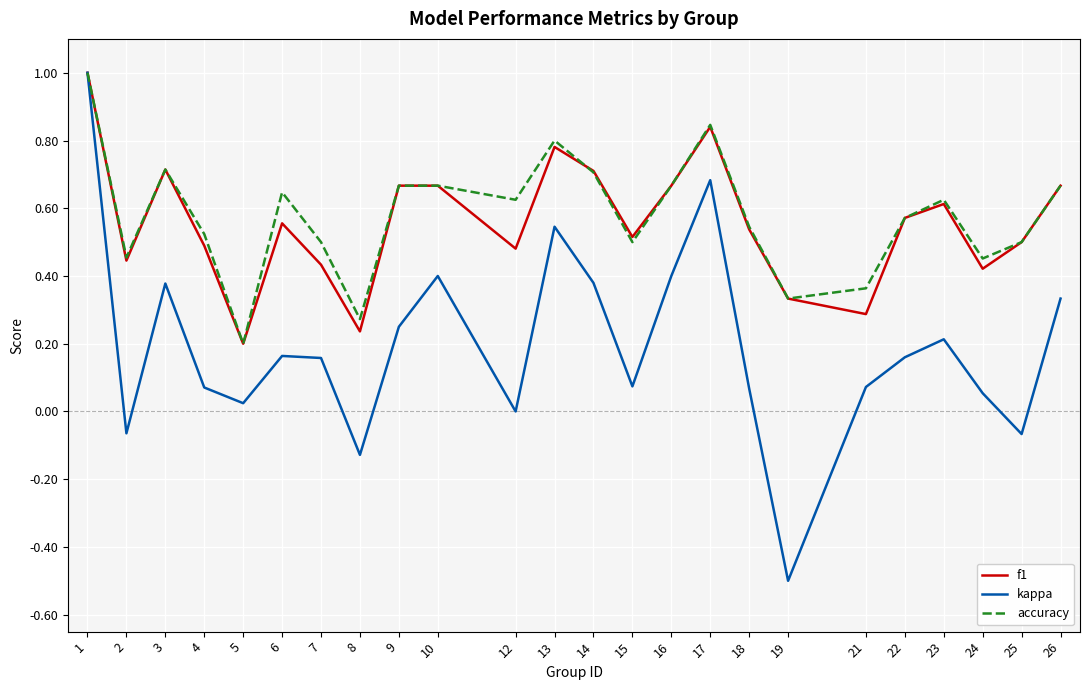

What are all the series names shown in the legend?

f1, kappa, accuracy